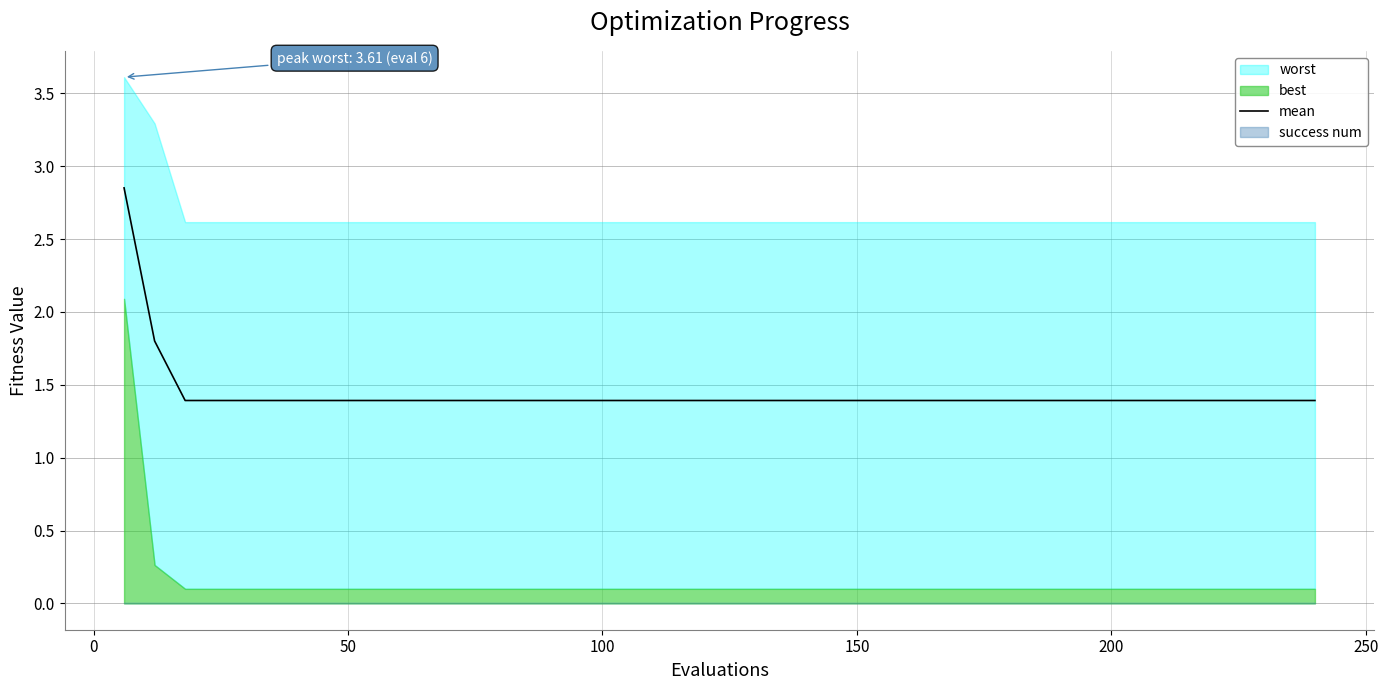

What is the lowest value of the mean series?

1.4